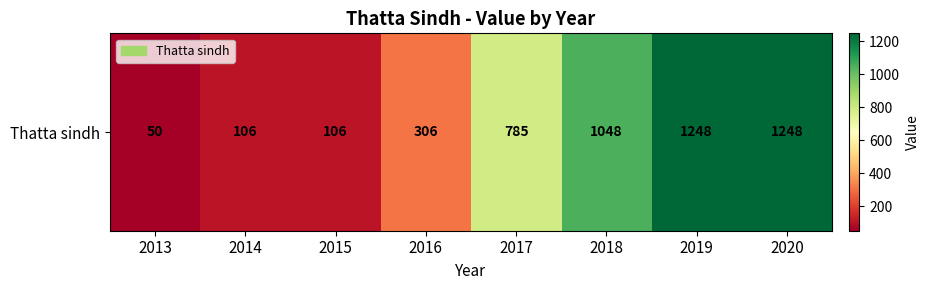

What is the greatest value displayed?

1248